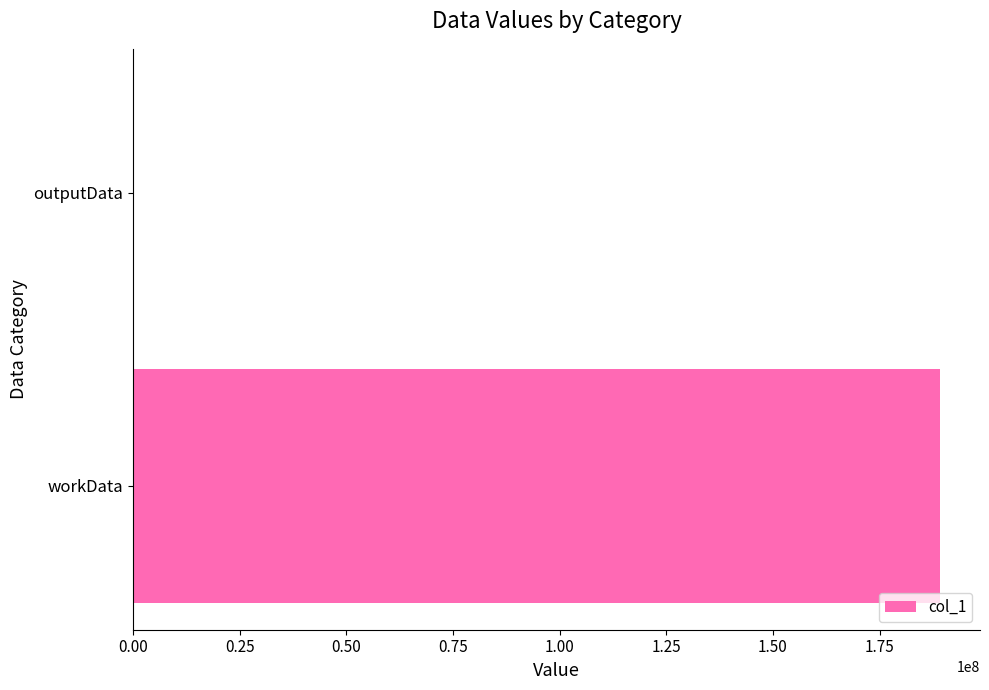

The value at workData is 69883090. True or false?

False